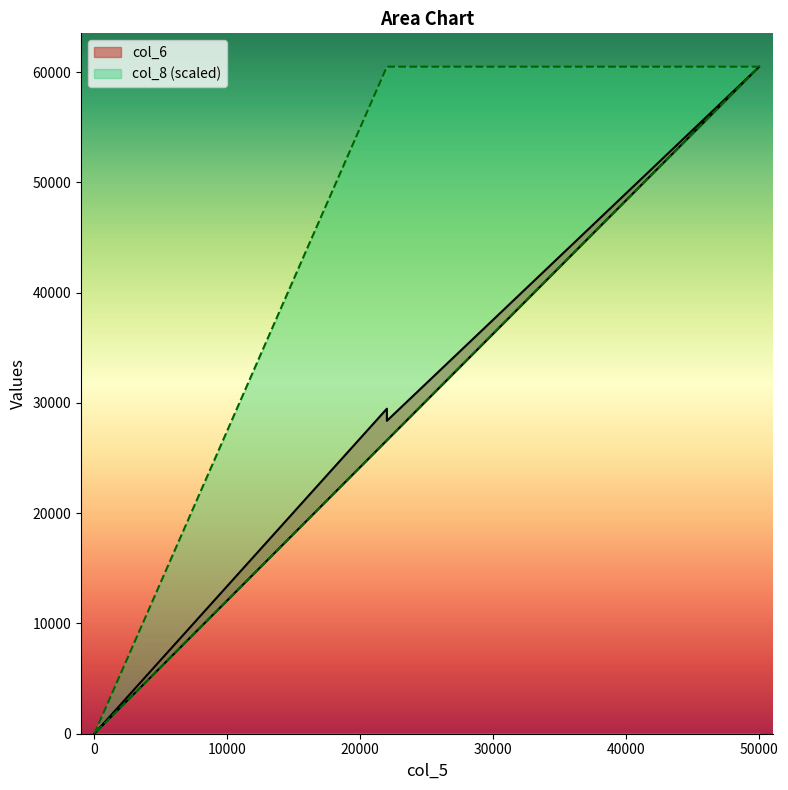

List the labels in order of col_8 value, smallest first.

0, 0, 22000, 22000, 50000